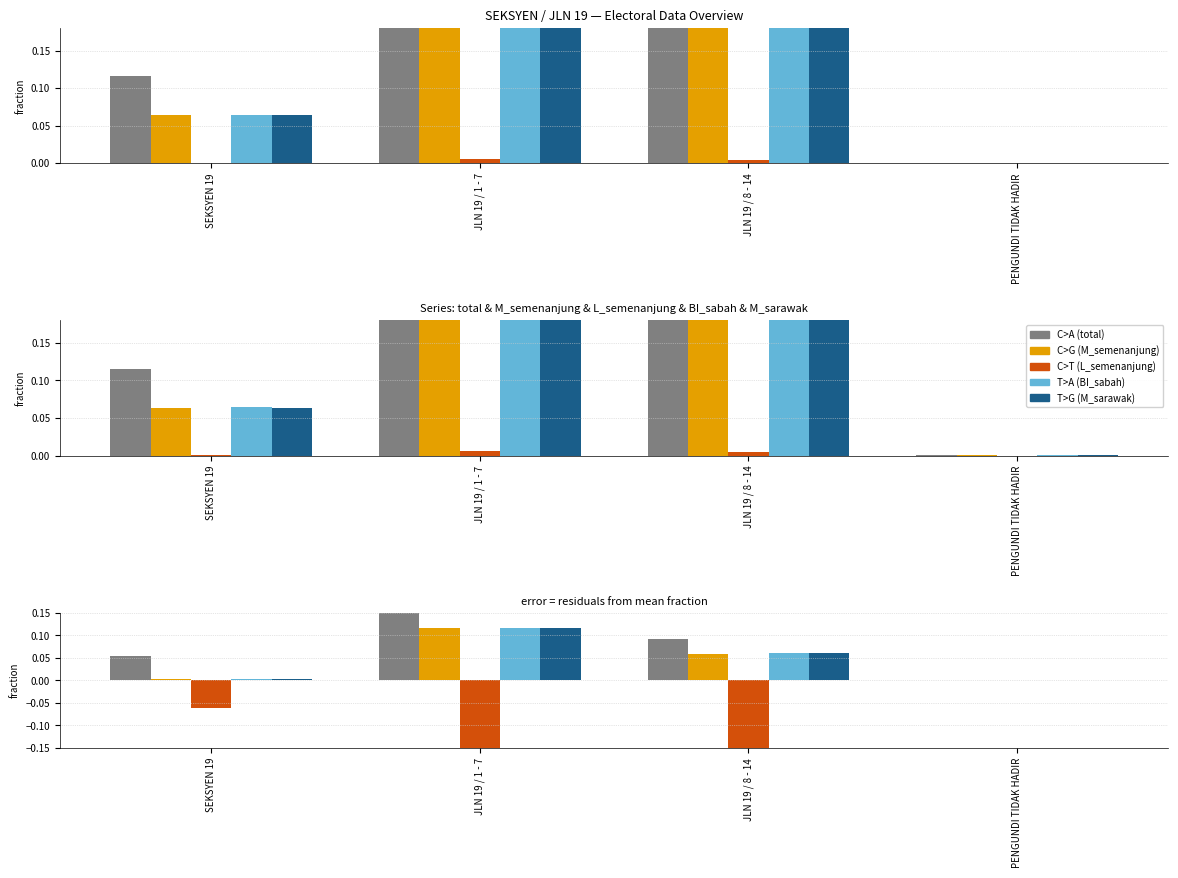

At which label does C>G (M_semenanjung) reach its peak?

JLN 19 / 1 - 7